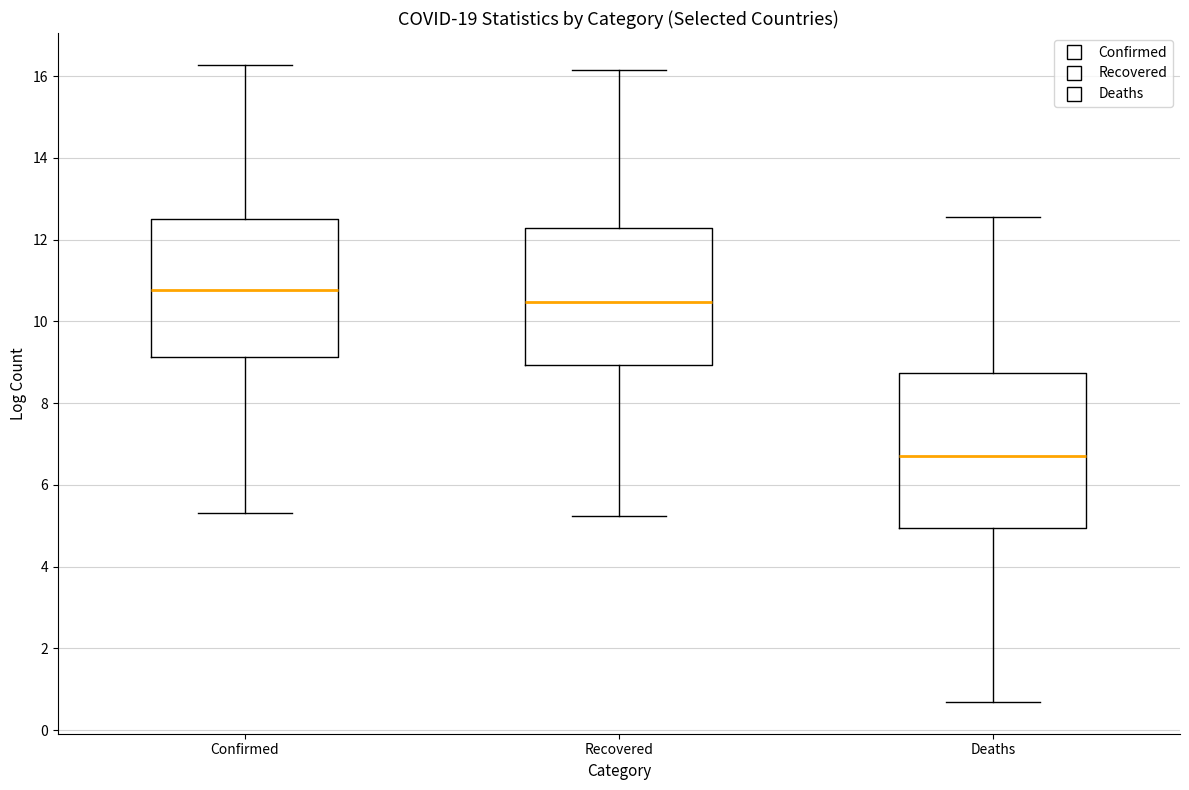

Which box's median line is the lowest?

Deaths